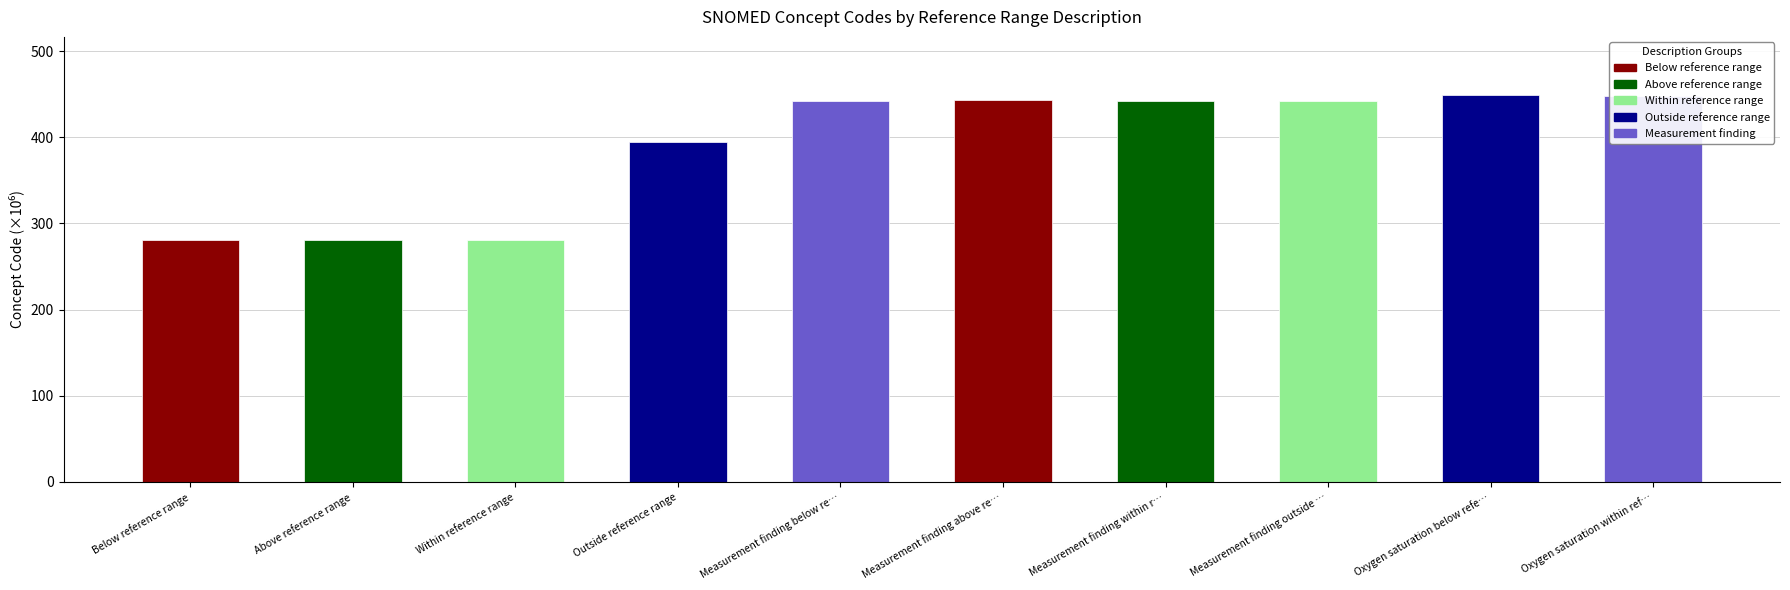

Between Oxygen saturation below refe… and Outside reference range, which is larger?

Oxygen saturation below refe…